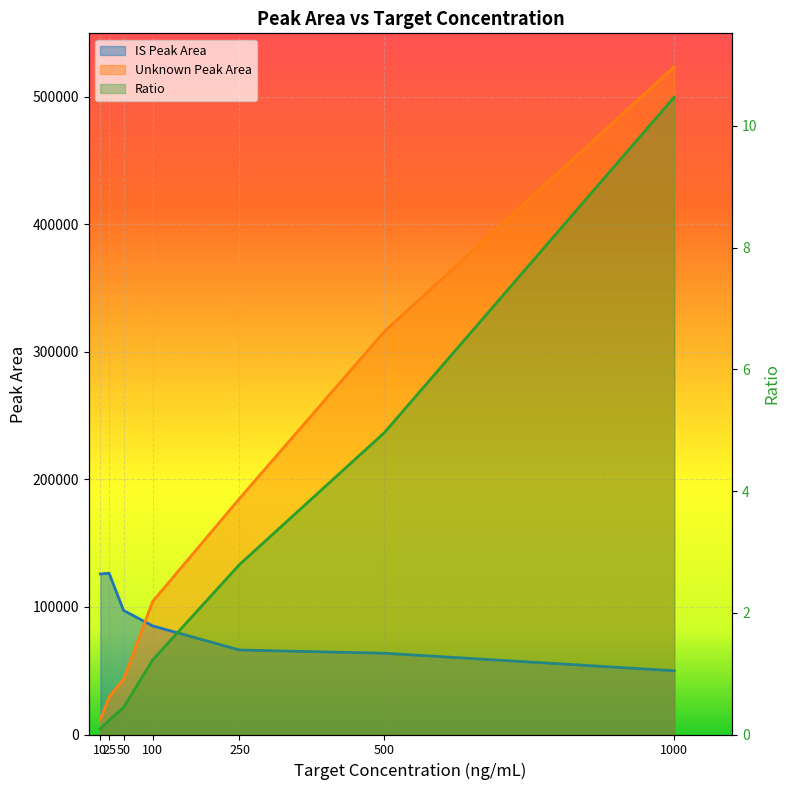

The Ratio series shows 10.5 at 1000. True or false?

True